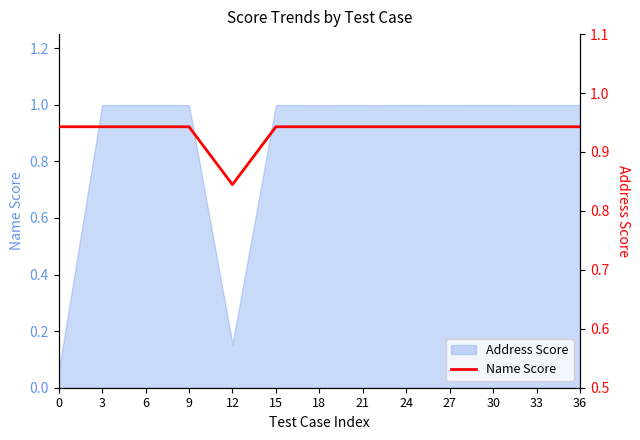

List the labels in order of value, smallest first.

12, 0, 3, 6, 9, 15, 18, 21, 24, 27, 30, 33, 36